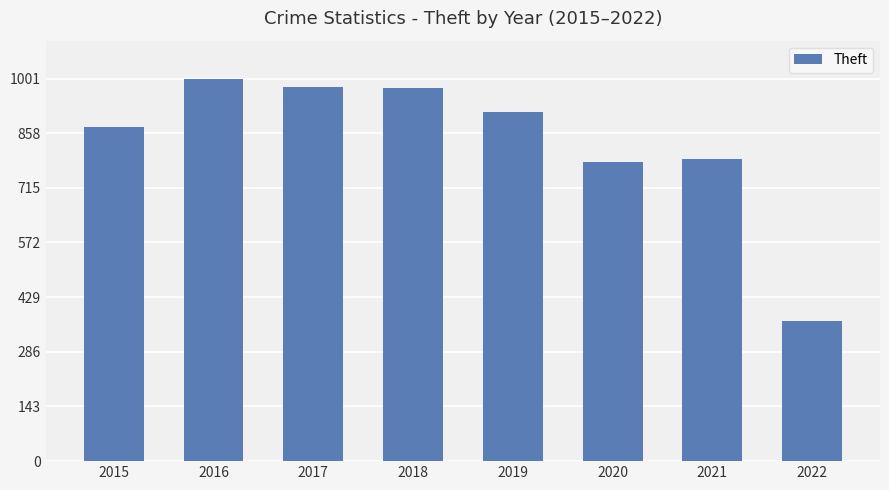

True or false: the data shows 874 at 2015.

True